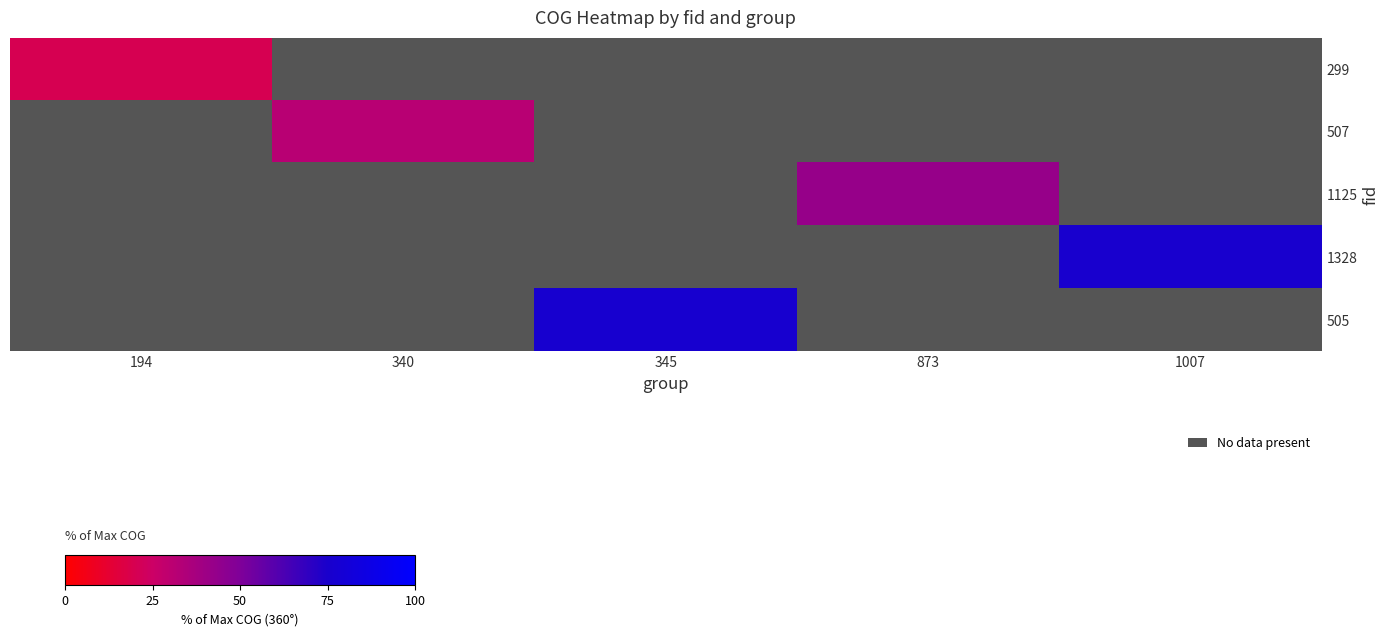

Rank the series by their maximum value, from lowest to highest.

299, 507, 1125, 1328, 505